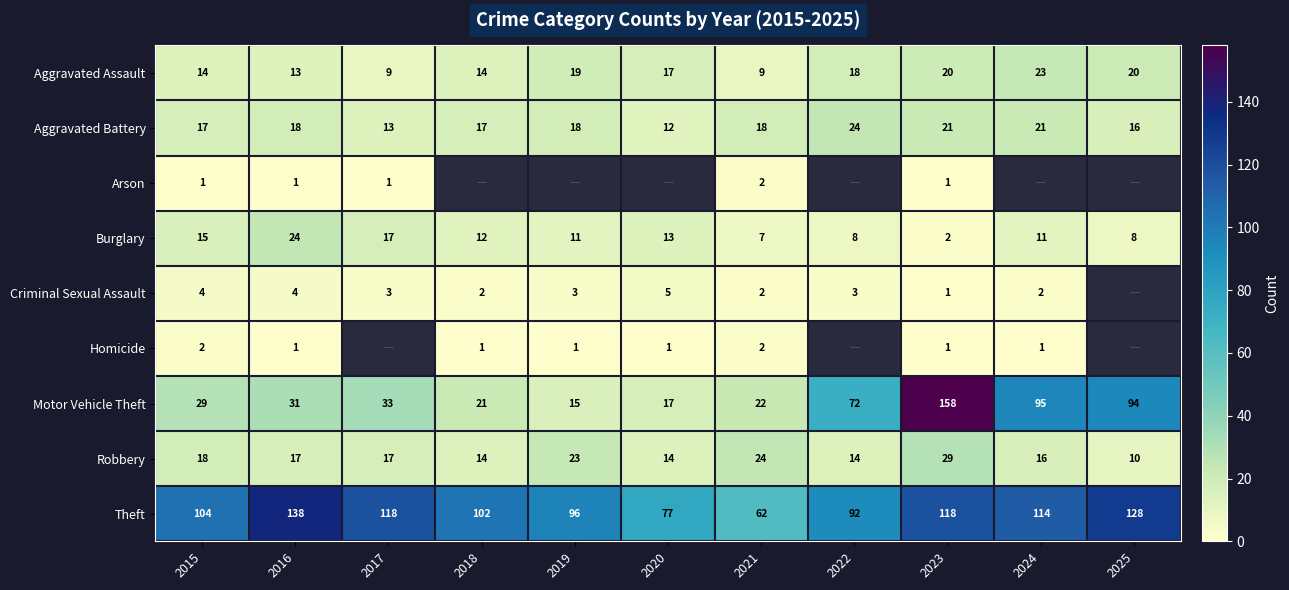

At which category is the sum across all series the highest?

2023